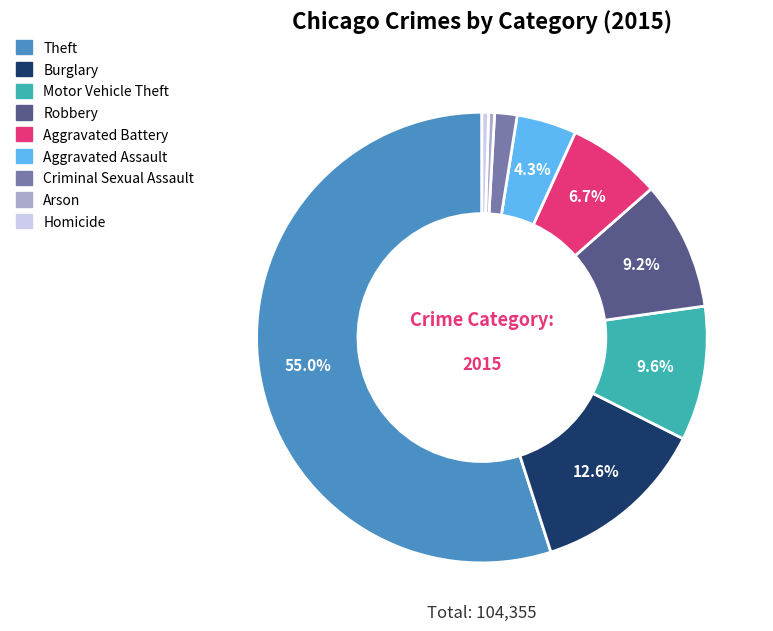

Which slice is the largest?

Theft